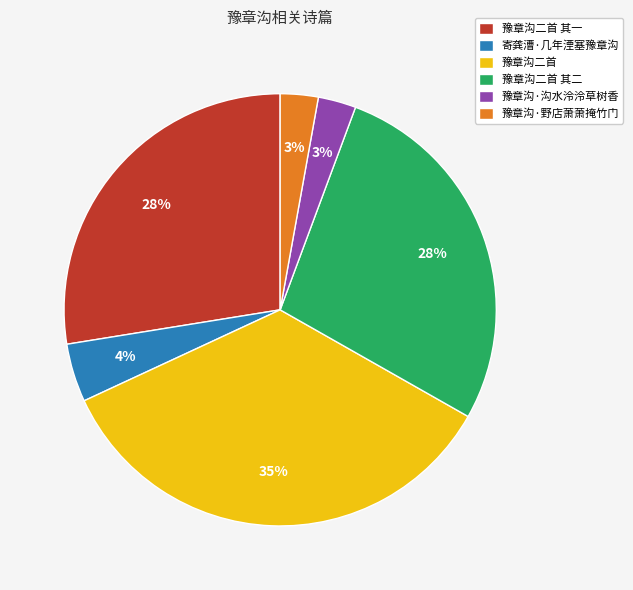

To the nearest percent, what percentage of the pie is 豫章沟·野店萧萧掩竹门?

3%